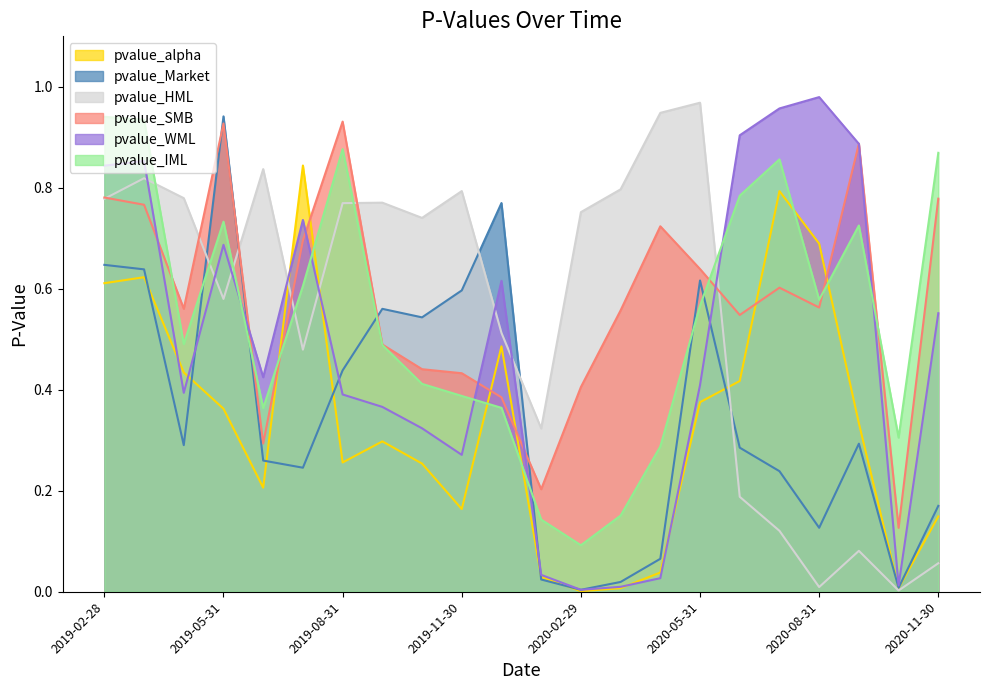

At which label is pvalue_HML closest to 0?

2020-10-31